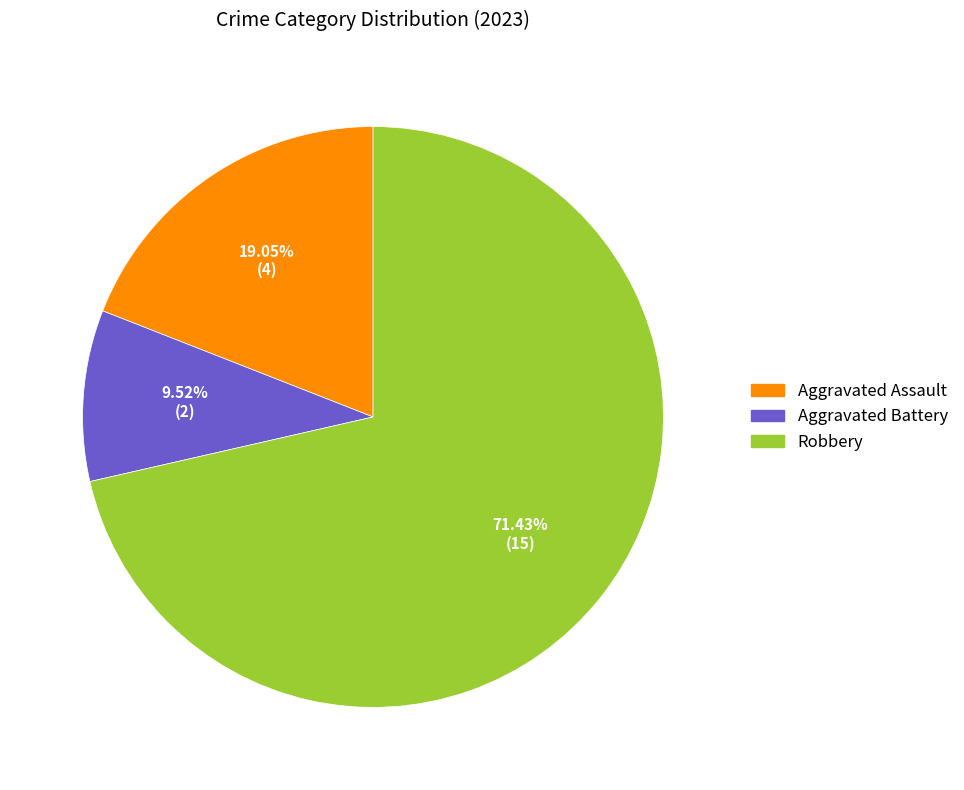

Rank the categories by value from highest to lowest.

Robbery, Aggravated Assault, Aggravated Battery